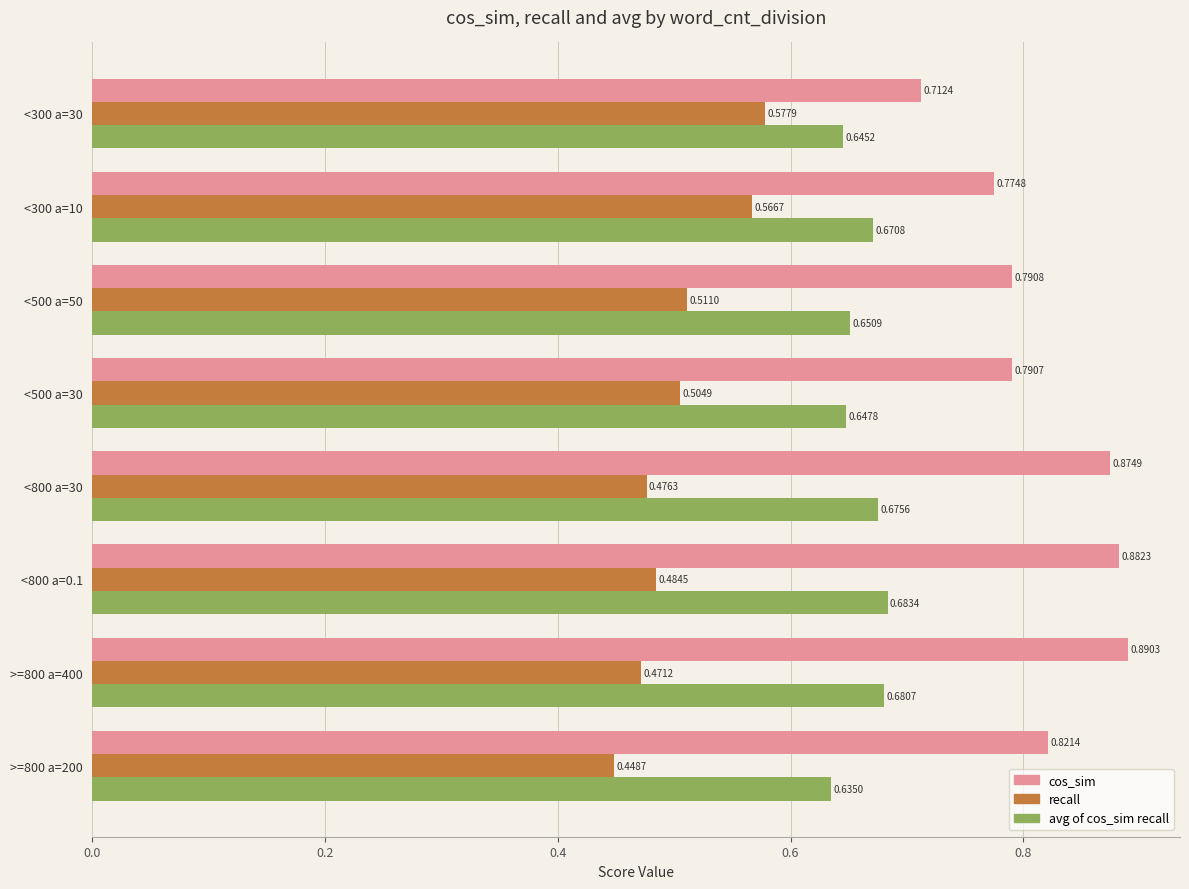

List the series in order of their overall mean, highest first.

cos_sim, avg of cos_sim recall, recall